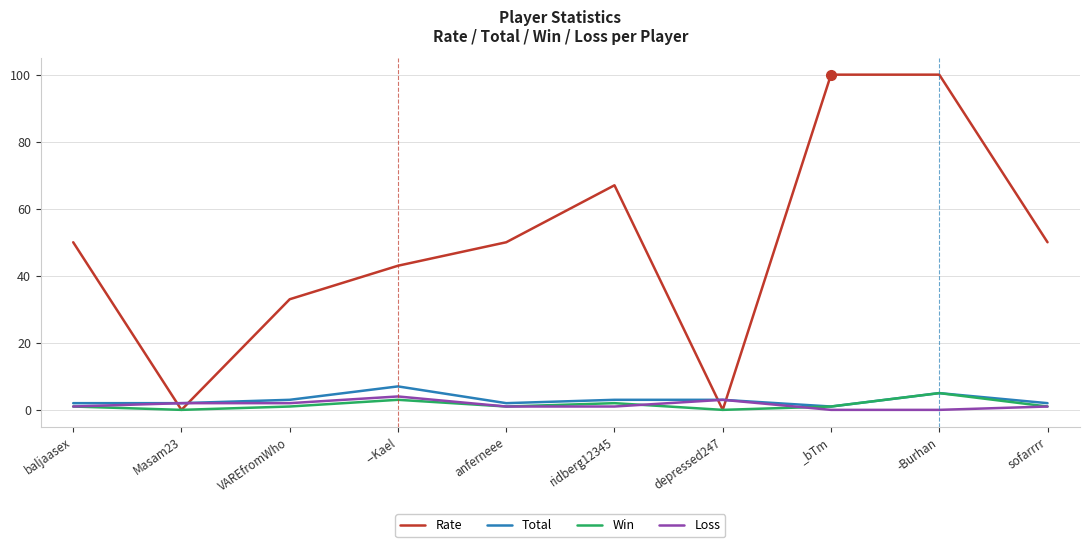

Is it true that Rate equals 76 at --Kael?

False